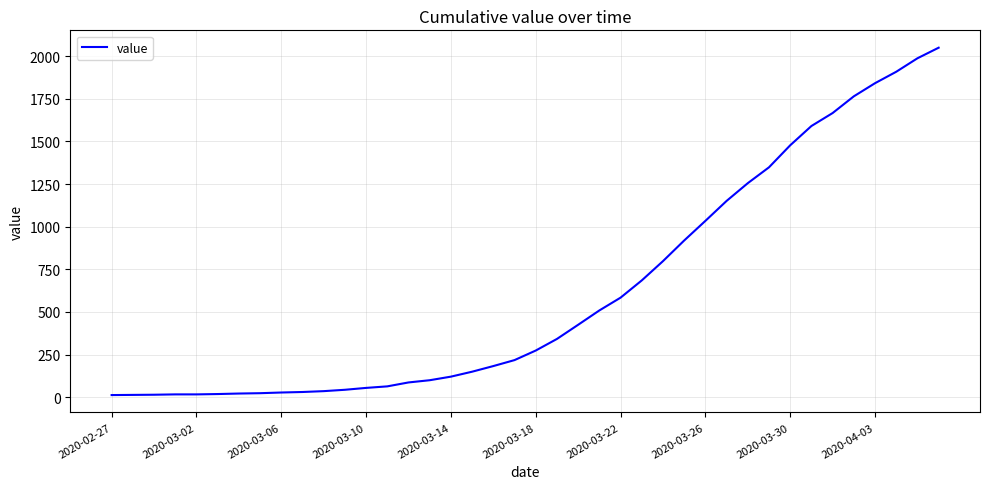

What is the difference between the maximum and minimum values?

2036